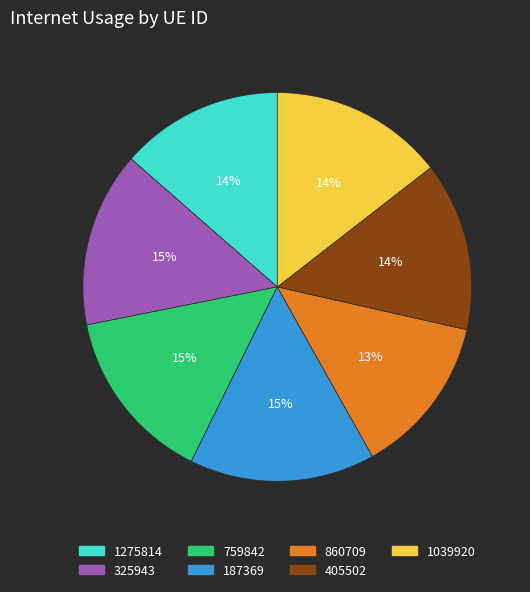

The 1275814 slice represents 25% of the pie. True or false?

False